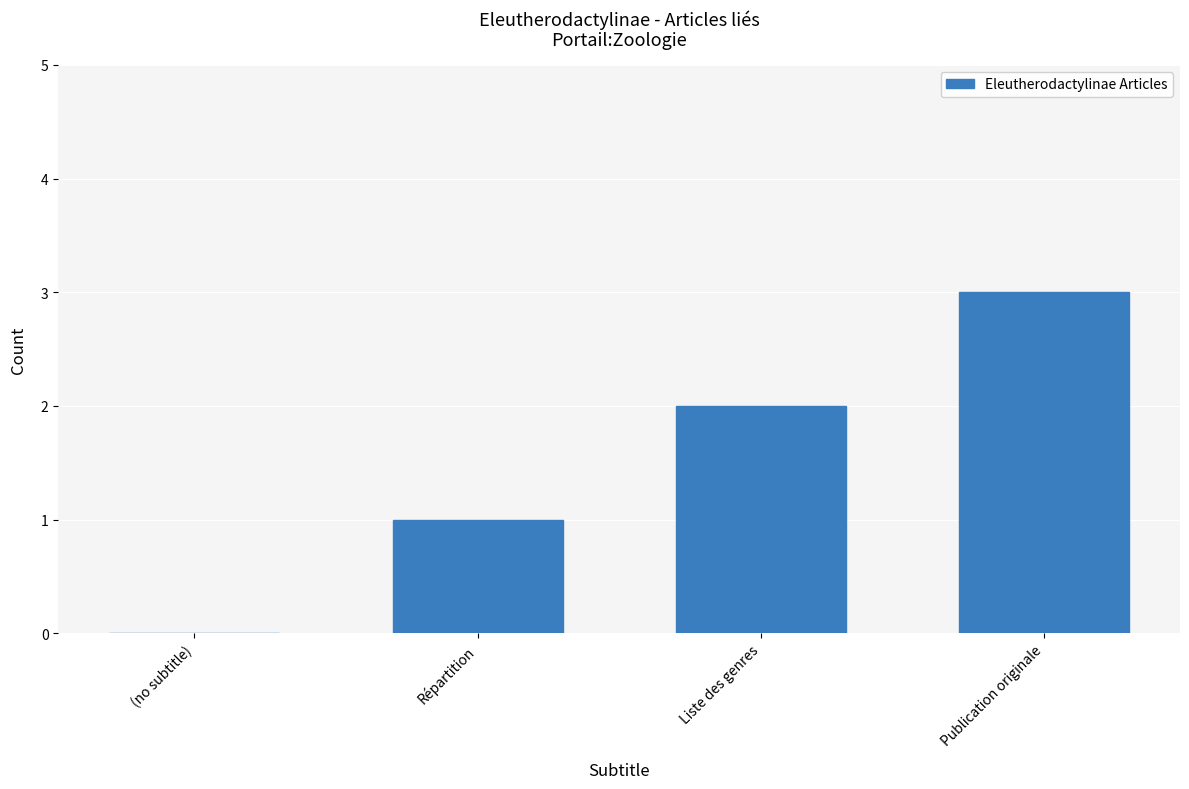

True or false: the data shows 1 at Répartition.

True